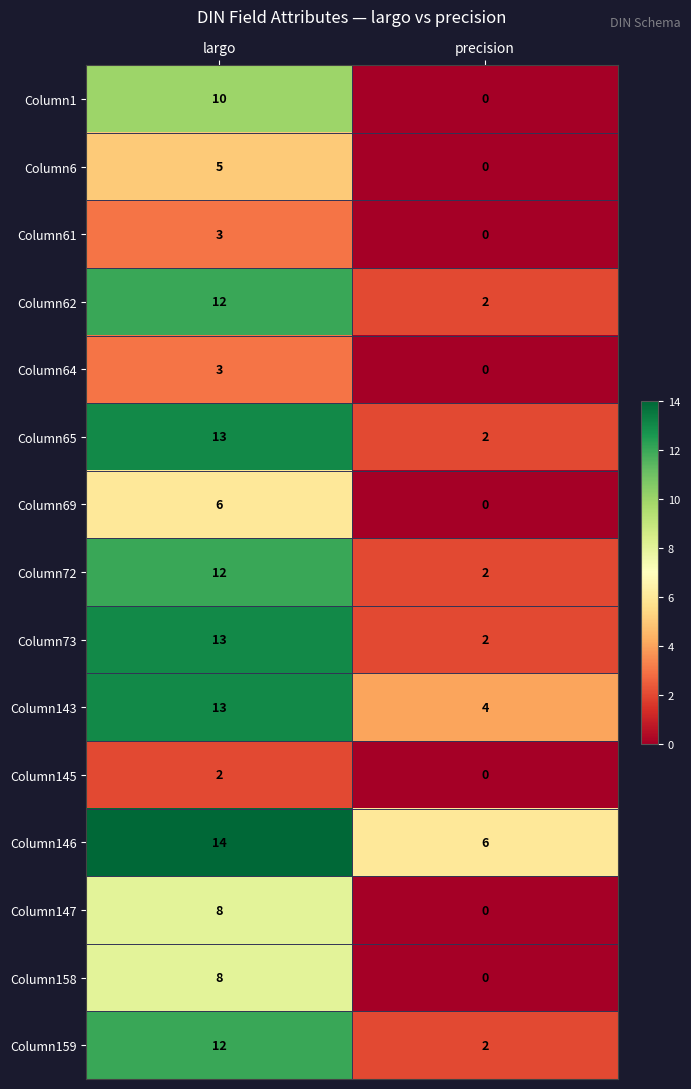

Which category has the highest value across all series?

largo